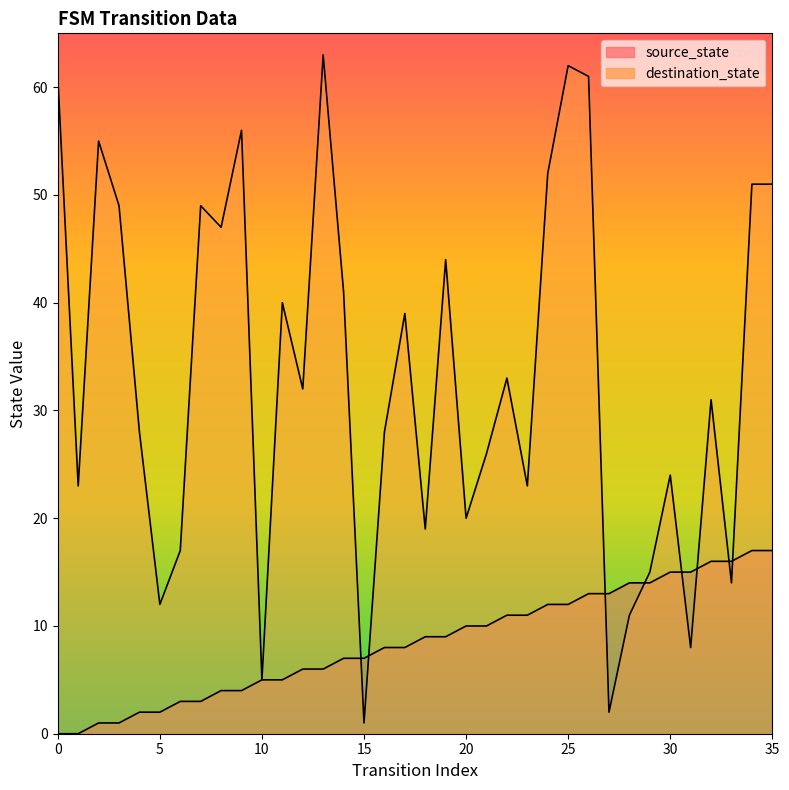

What is the approximate value of source_state at 21, to the nearest 10?

10